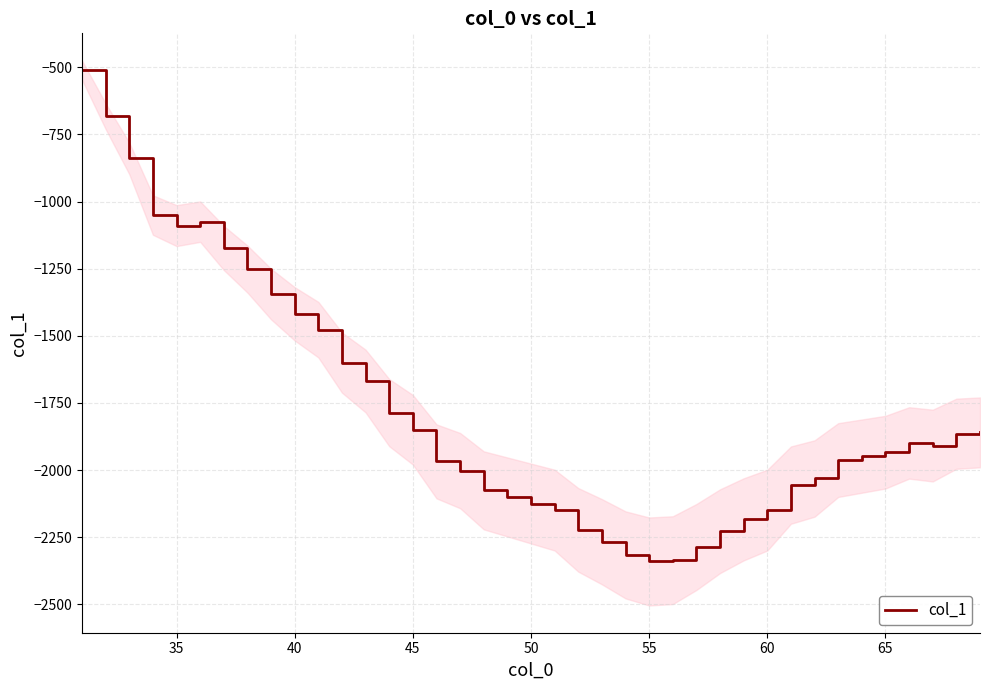

True or false: there are more than 2 points higher than both neighbors.

False